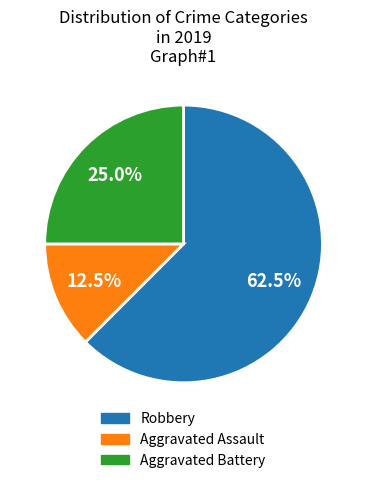

What is the smallest slice in the pie chart?

Aggravated Assault